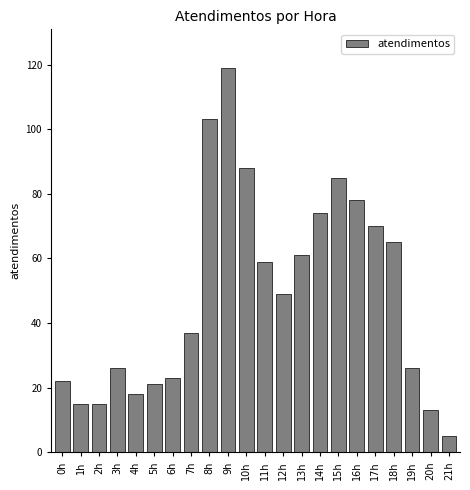

Reading left to right, extract all data points from this chart.

22	15	15	26	18	21	23	37	103	119	88	59	49	61	74	85	78	70	65	26	13	5